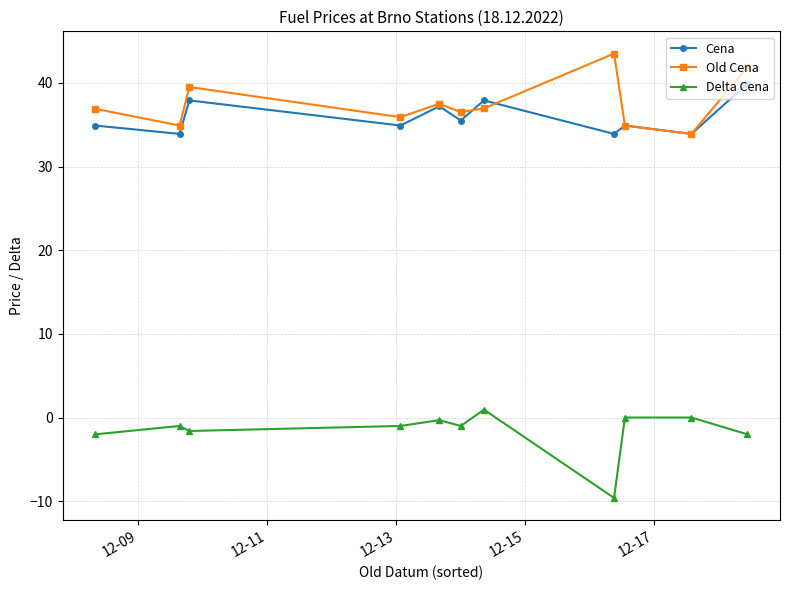

True or false: Cena and Delta Cena cross at least once.

False